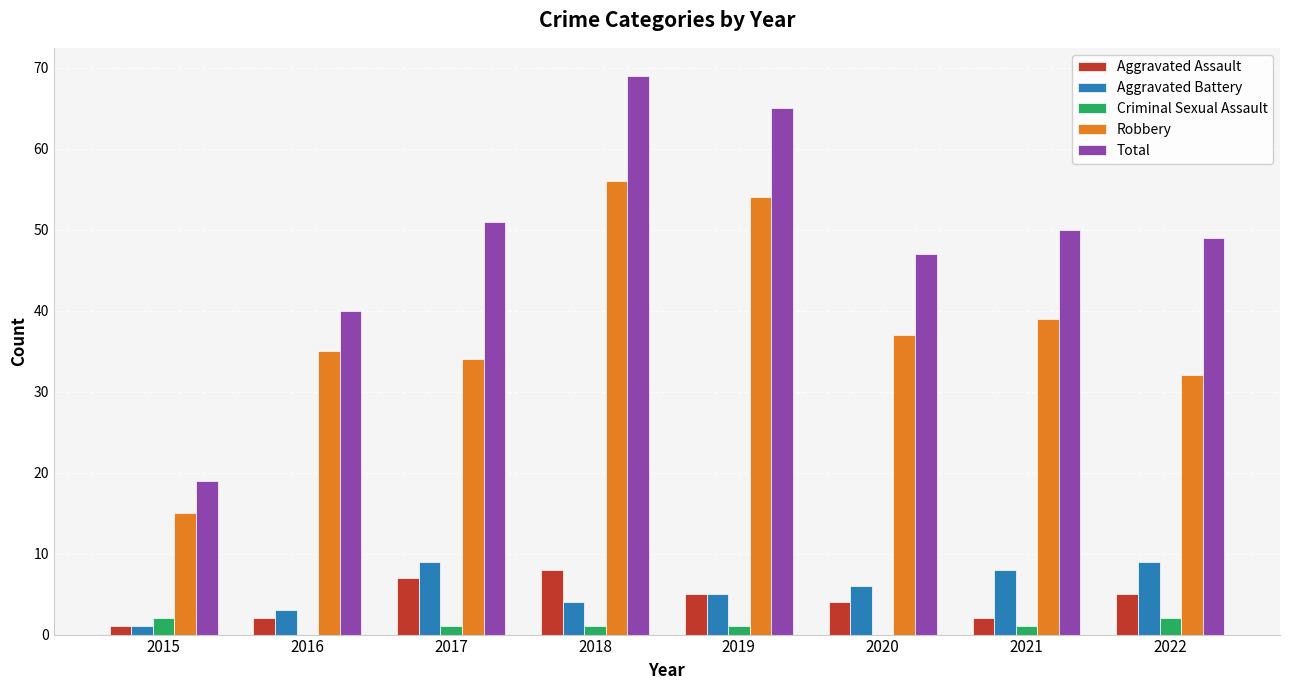

At which category does the chart reach its peak across all series?

2018